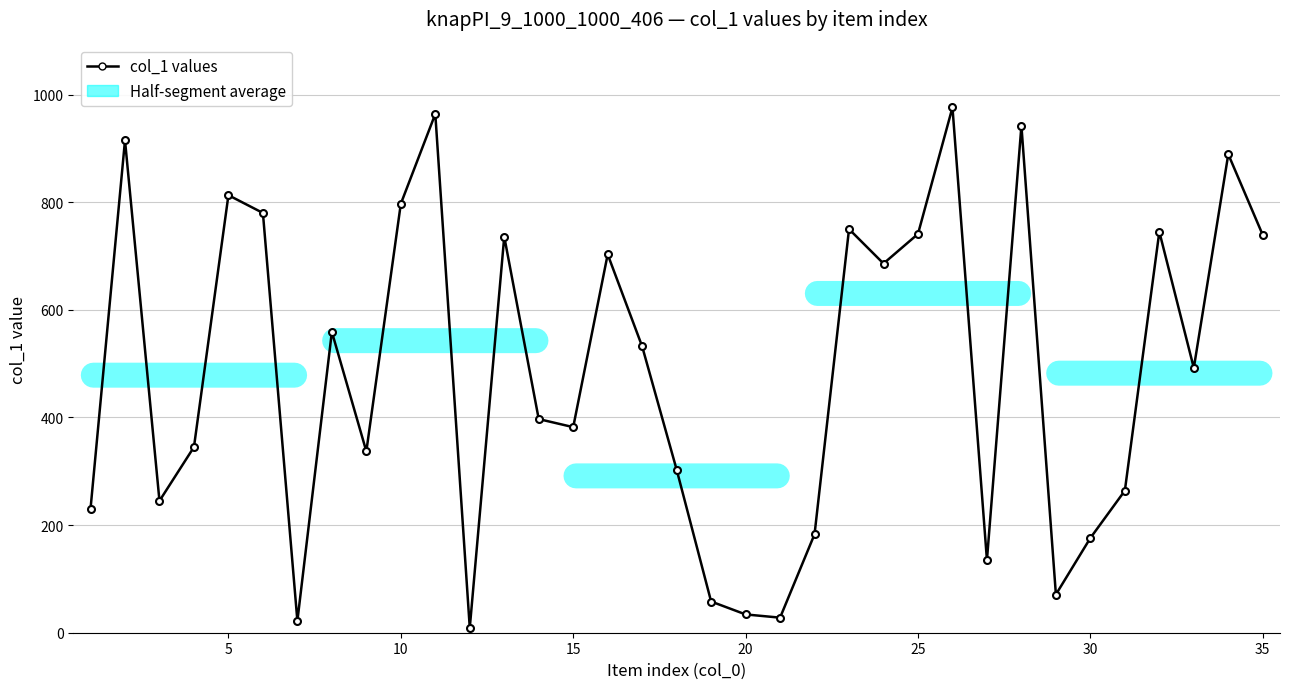

What is the sum of all values?

16978